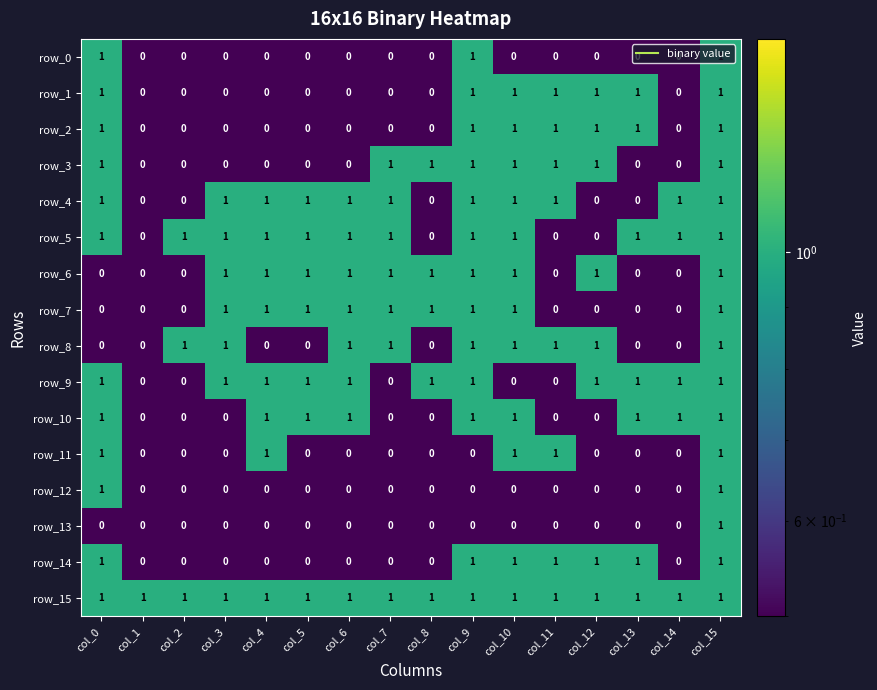

What is the greatest value displayed?

1